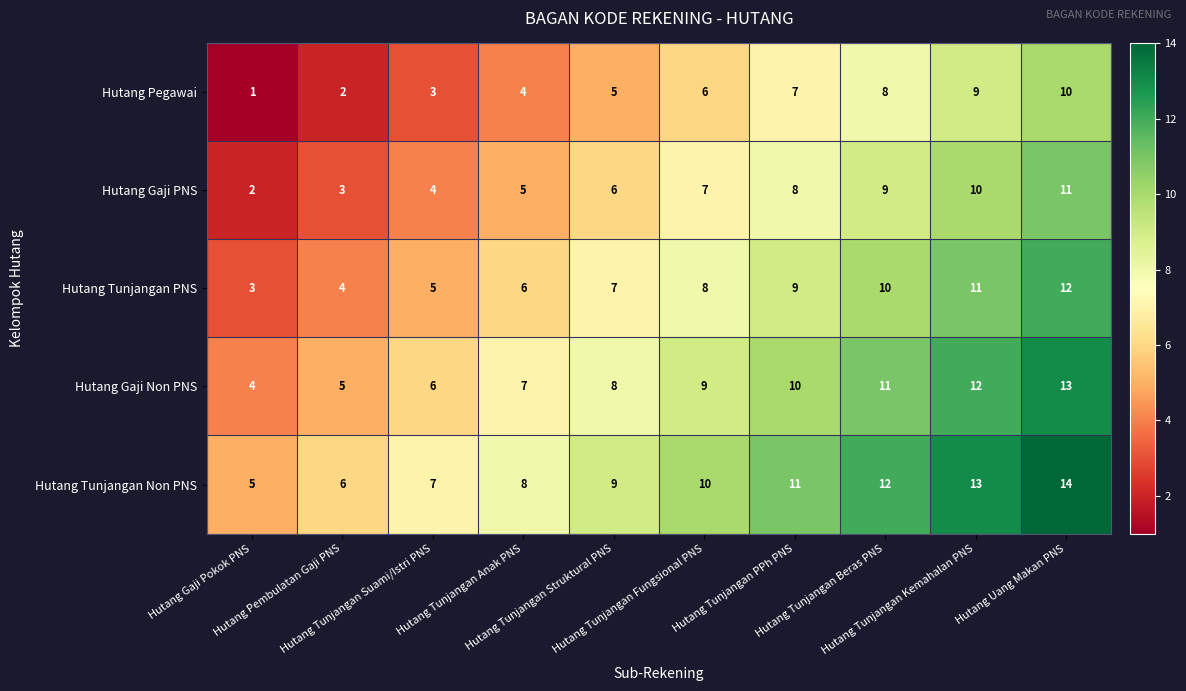

What is the difference between the maximum and minimum values in the Hutang Tunjangan Non PNS series?

9